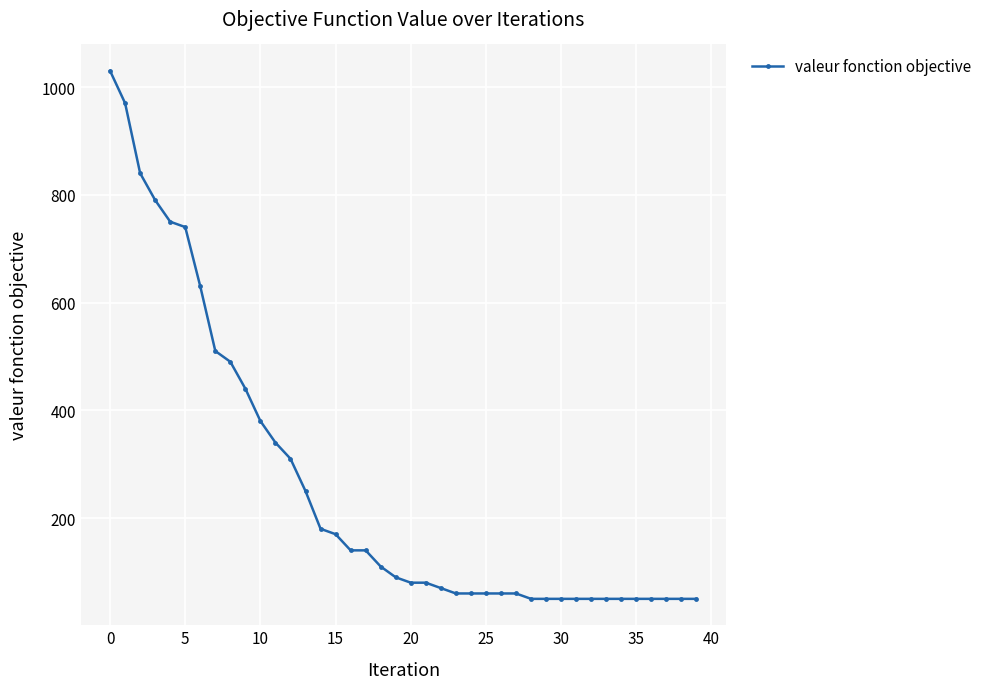

What is the smallest value displayed?

50